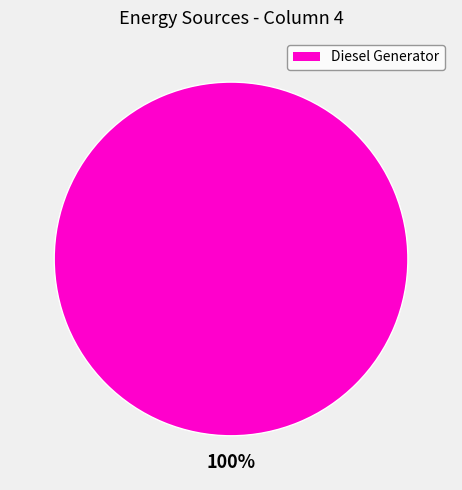

How many slices are in this pie chart?

1